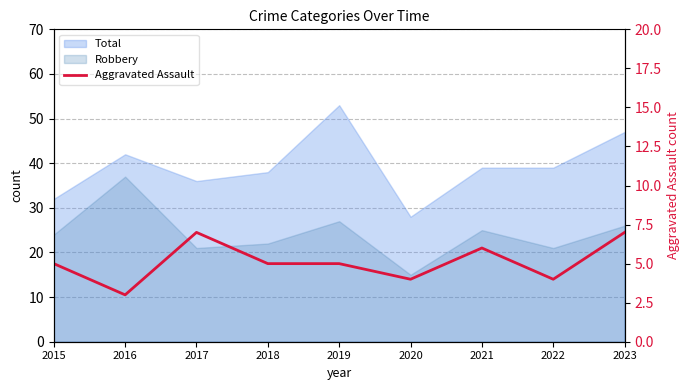

How many points are lower than both their immediate neighbors (excluding endpoints)?

3